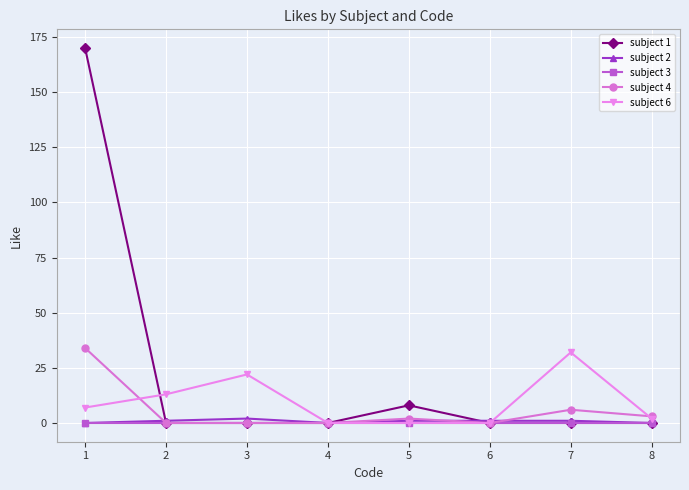

Between 1 and 5, which series saw the biggest shift?

subject 1